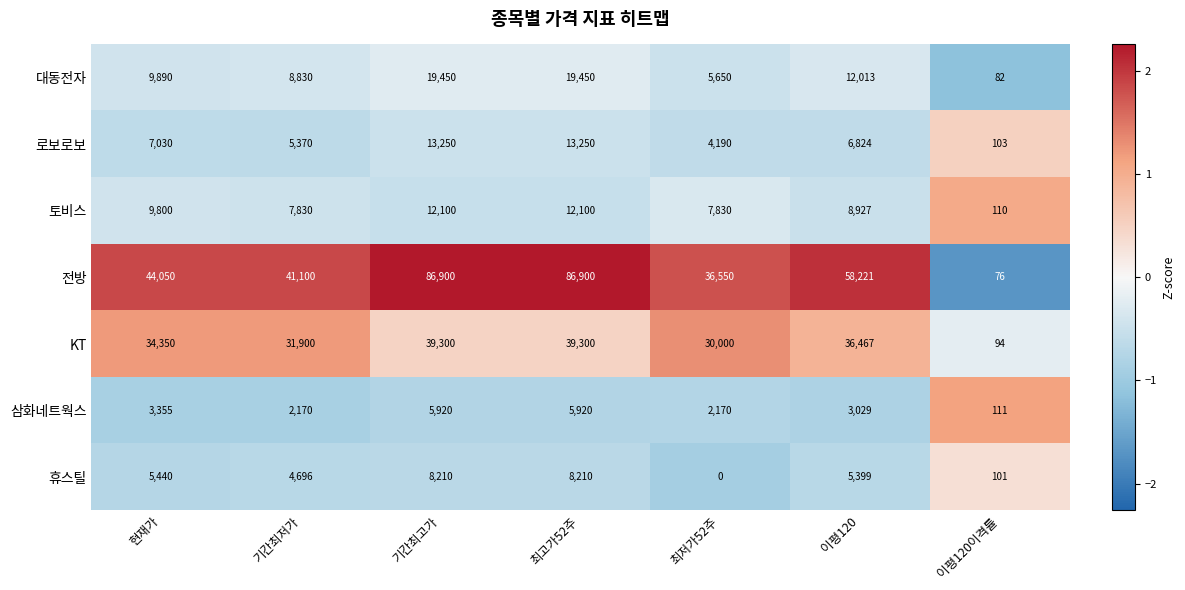

True or false: 전방 has a value of 55698 at 기간최저가.

False